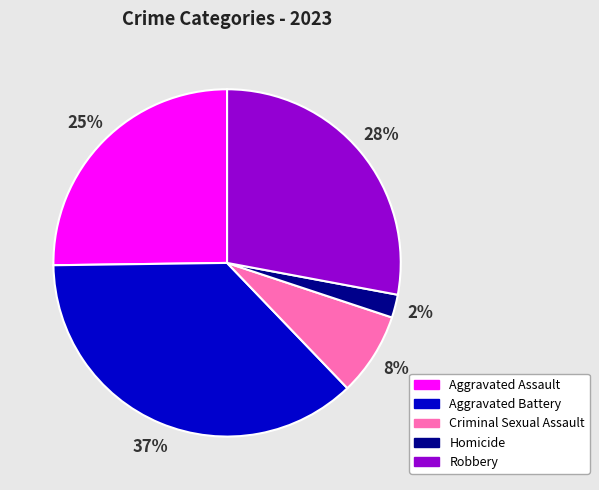

To the nearest percent, what percentage of the pie is Robbery?

28%